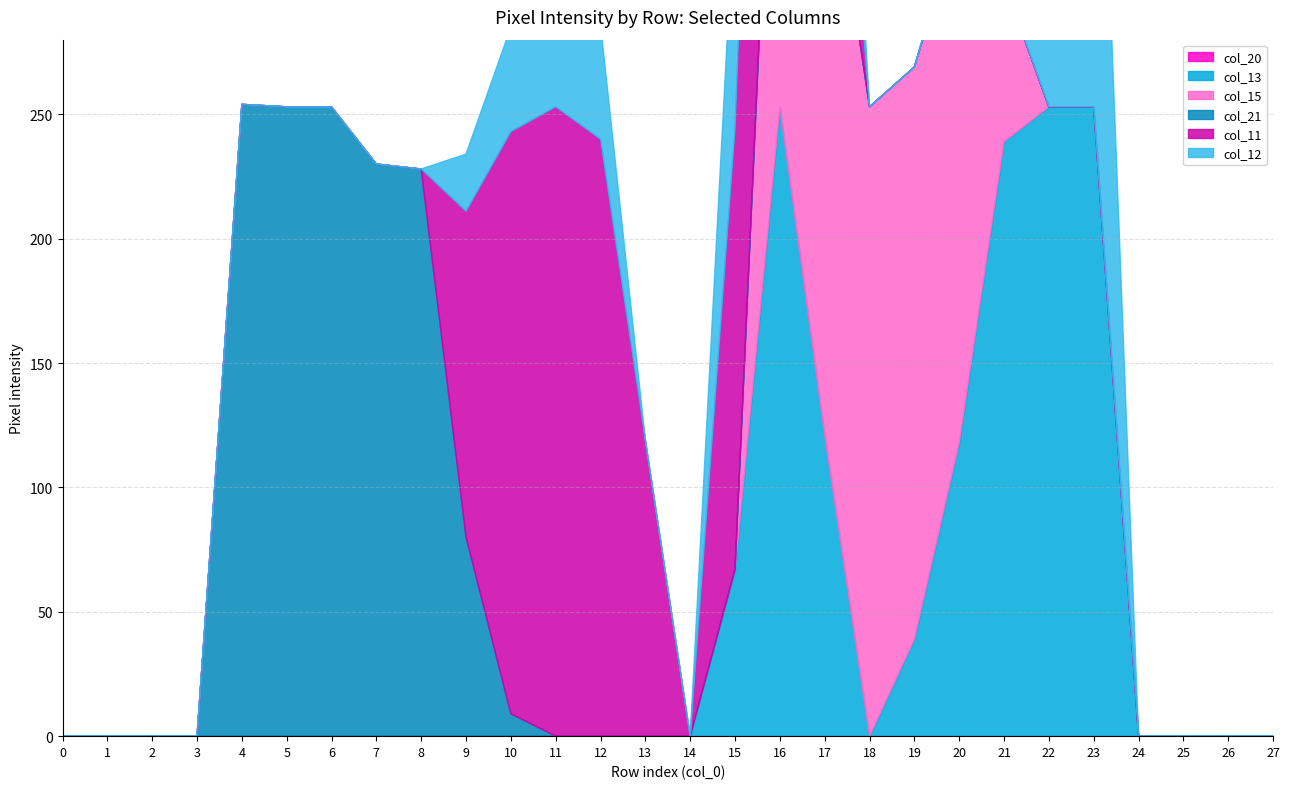

True or false: col_13 and col_21 cross at least once.

False